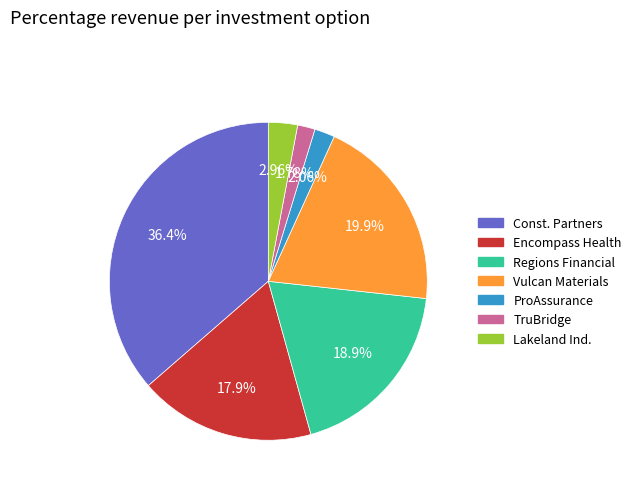

To the nearest percent, what is the difference between the largest and smallest slice percentages?

35%